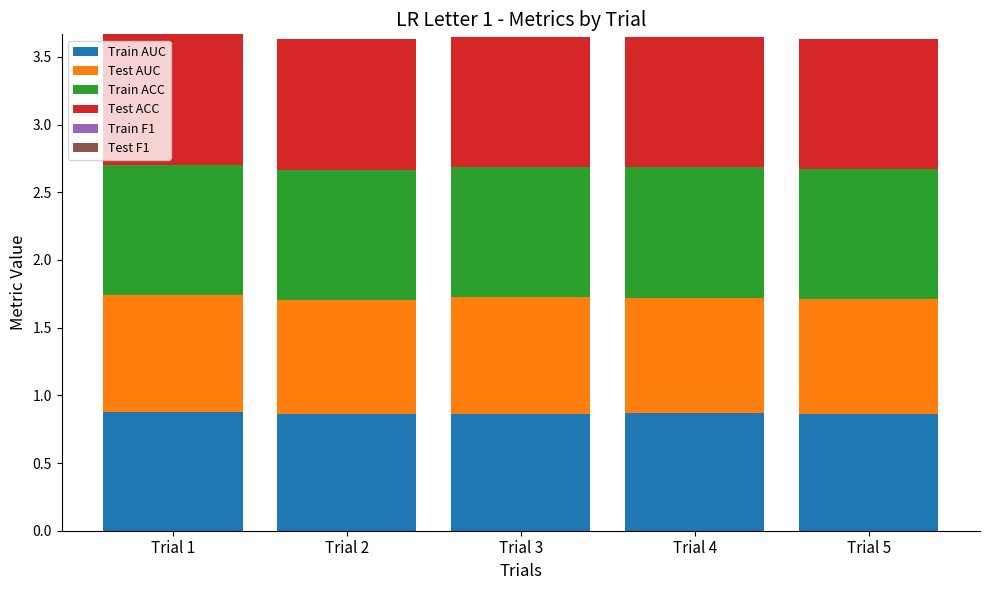

How many Train AUC values are between 0 and 1?

5